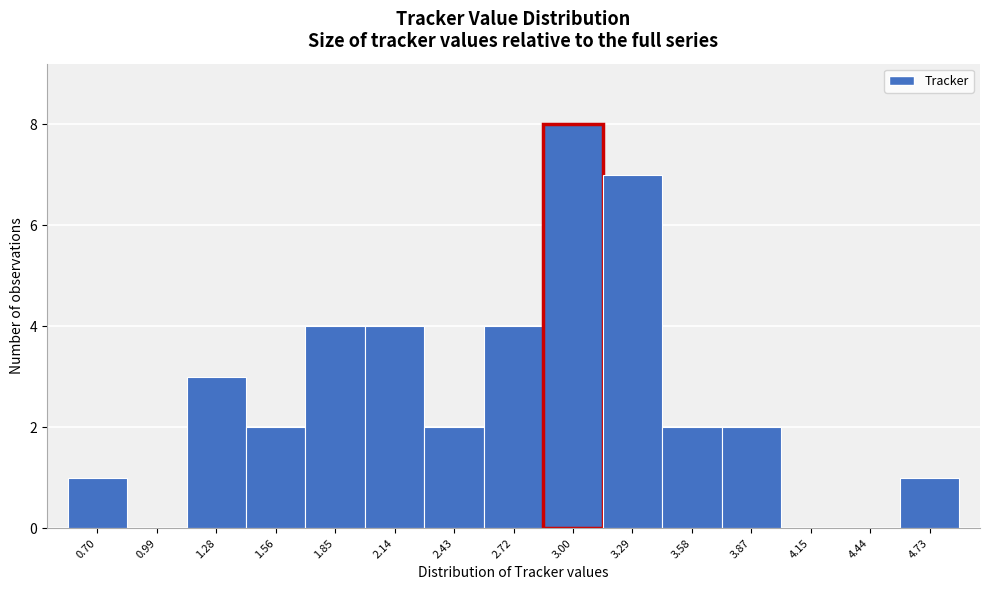

Over which range of the x-axis is the bar tallest?

2.85 to 3.15